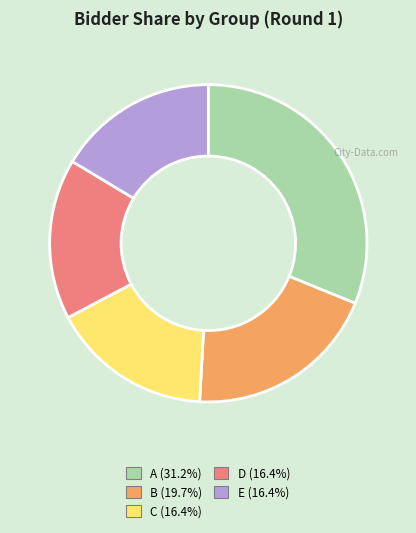

Does C represent more than half of the total?

No